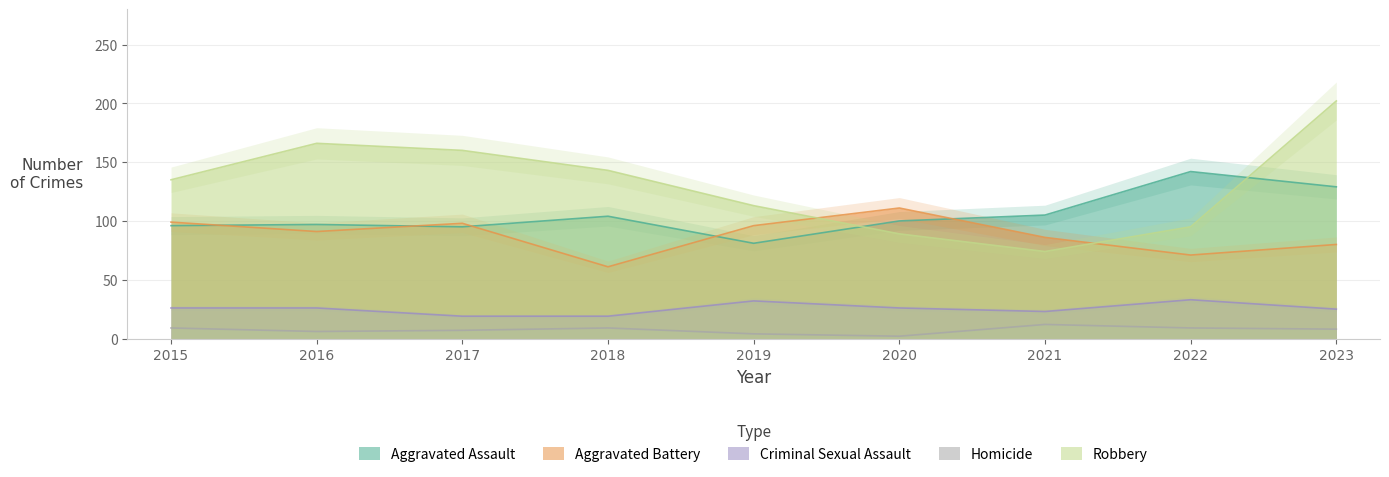

True or false: Aggravated Assault has more than 2 points higher than both neighbors.

True